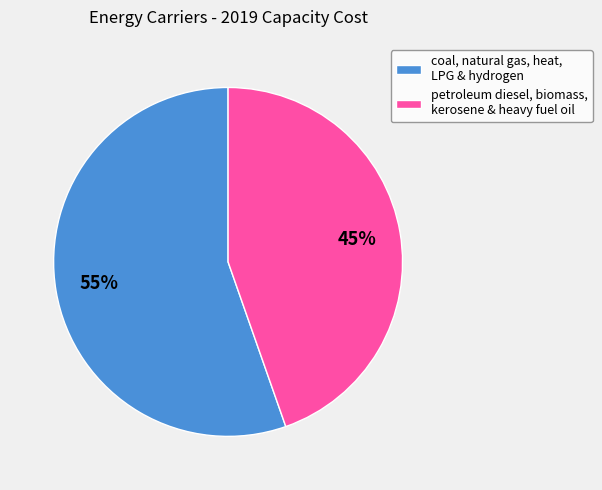

What is the ratio of the value at coal, natural gas, heat, LPG & hydrogen to the value at petroleum diesel, biomass, kerosene & heavy fuel oil?

1.2